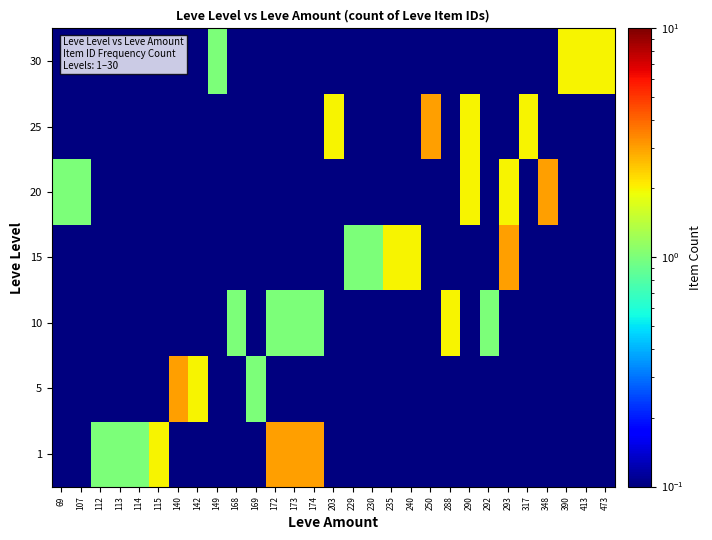

What is the greatest value displayed?

3.0